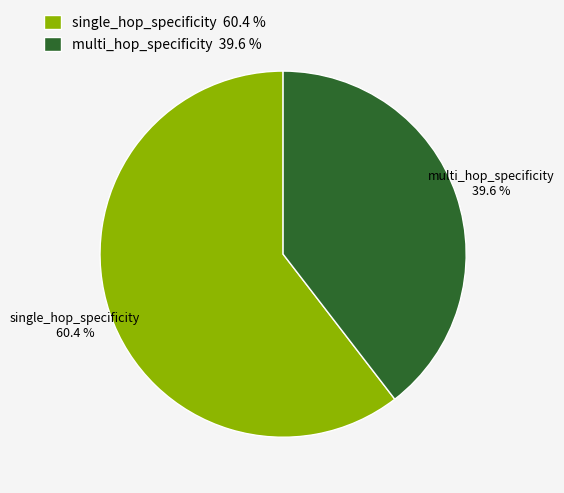

What percentage is NOT represented by single_hop_specificity?

39.6%